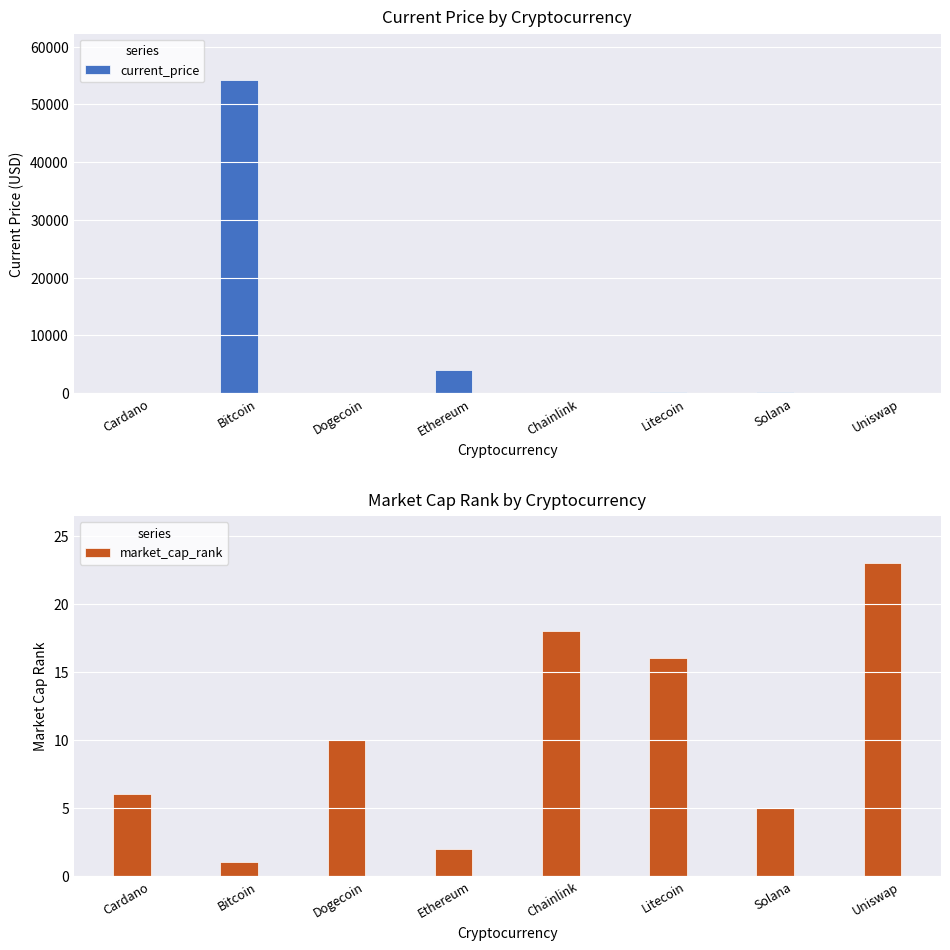

What is the spread (max minus min) of values at Ethereum?

4032.4